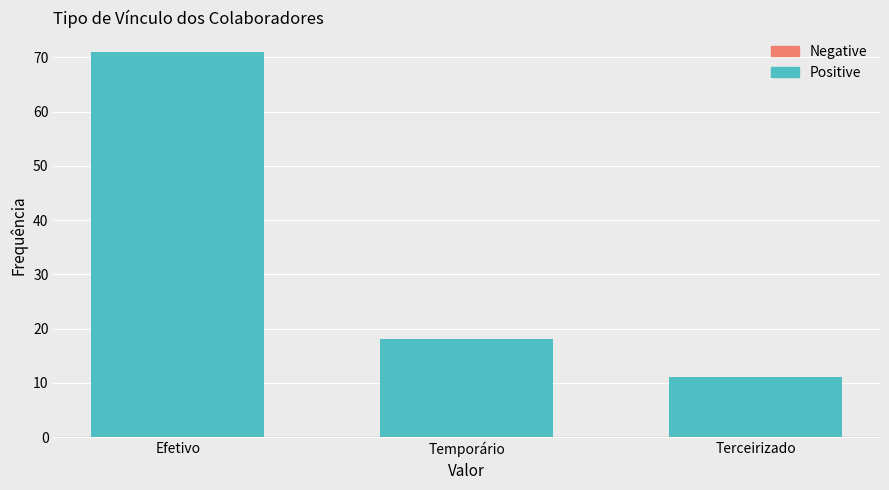

How many values are between 11 and 71?

3